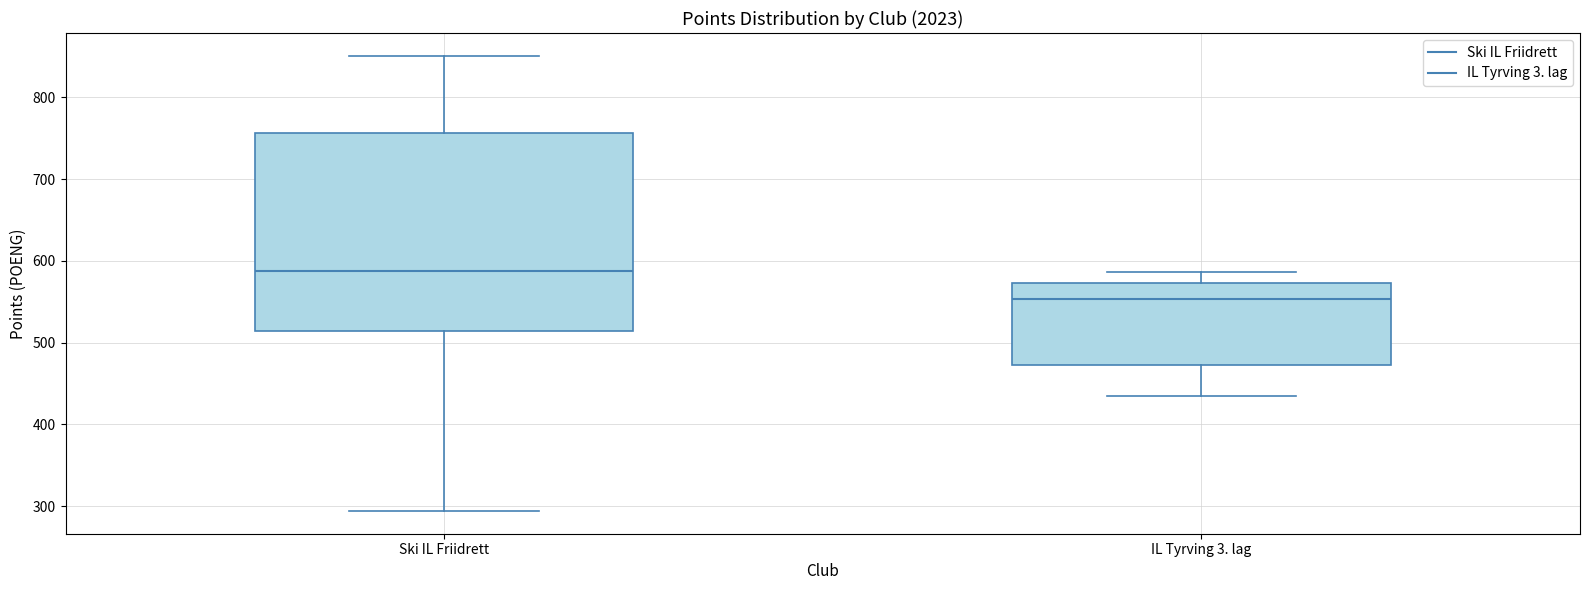

Reading left to right, read every box against the y-axis: the position of its median line, the range the box covers, and the ends of its whiskers. The values are not printed on the chart, so give them approximately, as read against the axis.

Ski IL Friidrett: median 590, box 510 to 760, whiskers 290 to 850
IL Tyrving 3. lag: median 550, box 470 to 570, whiskers 440 to 590